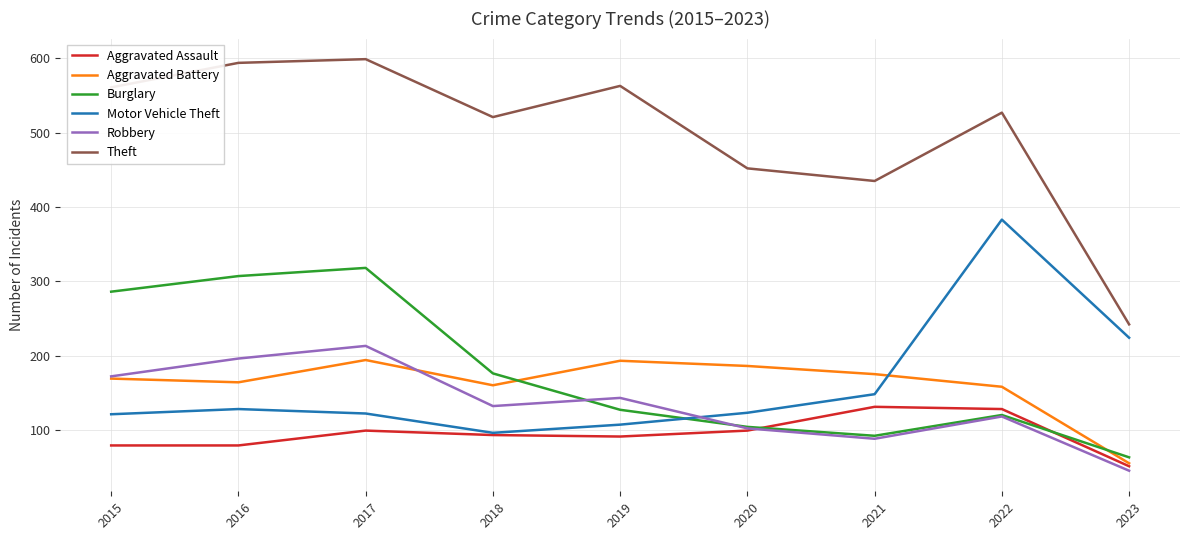

After their last crossing, which series has the higher values: Aggravated Battery or Motor Vehicle Theft?

Motor Vehicle Theft